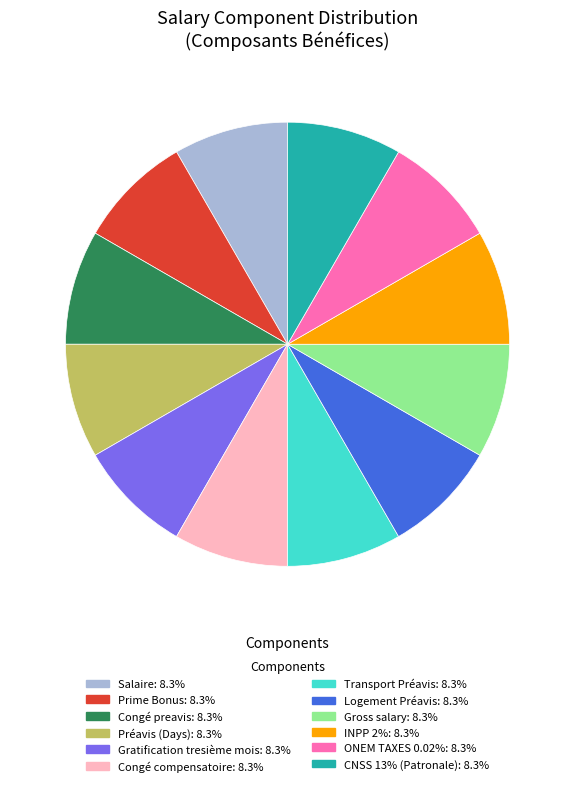

What is the ratio of the value at Logement Préavis to the value at CNSS 13% (Patronale)?

1.0